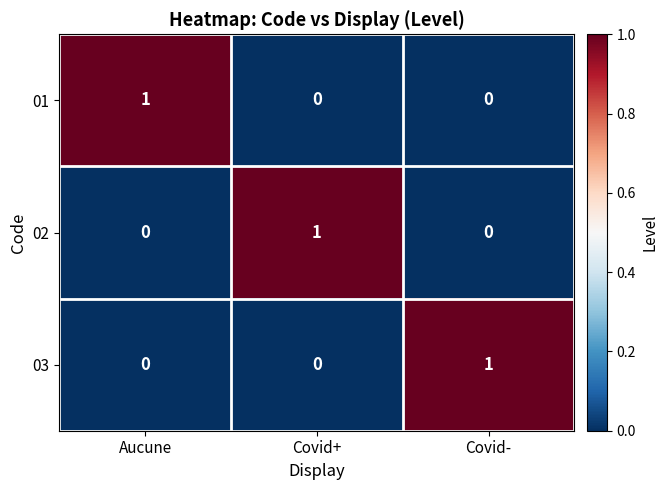

Is it true that 02 equals 0 at Aucune?

True